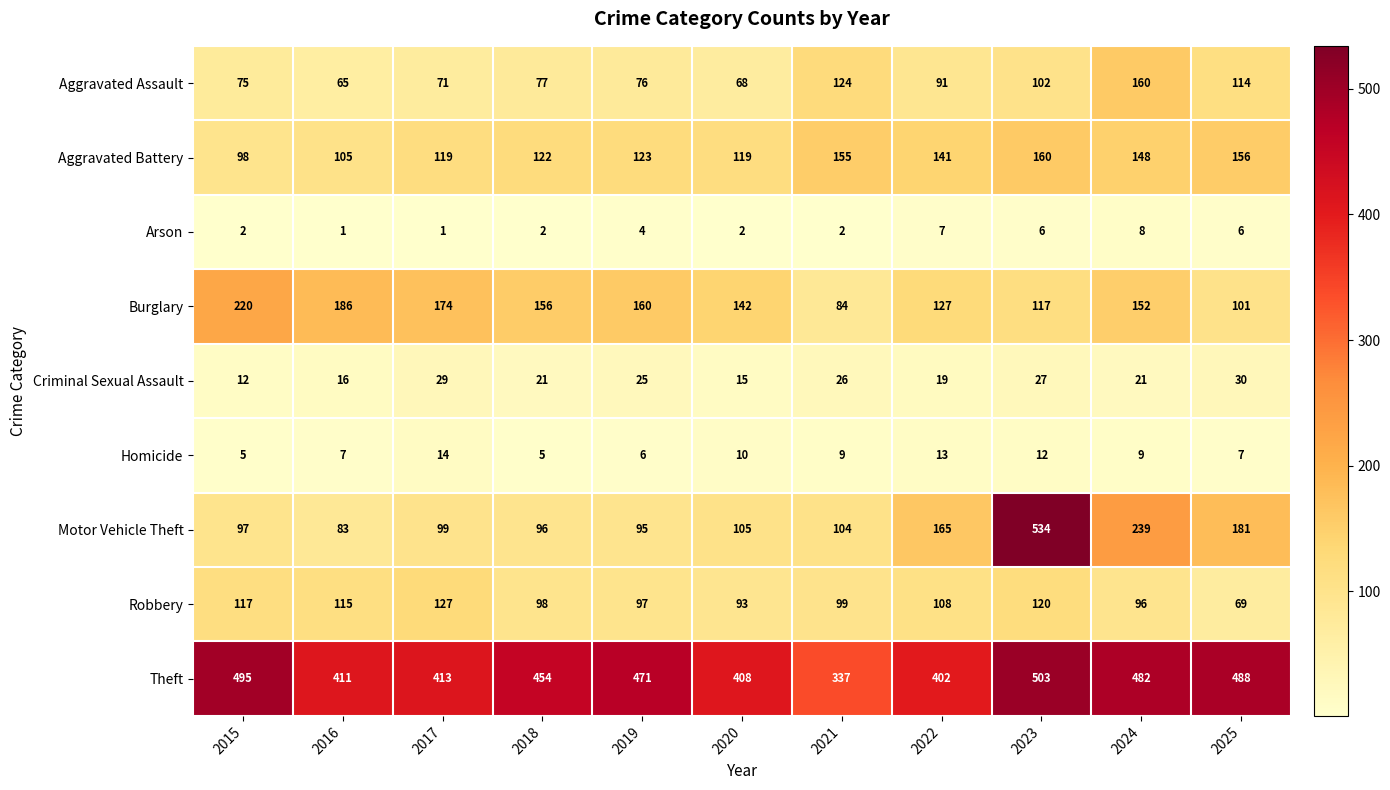

What is the average value of the Robbery series?

104